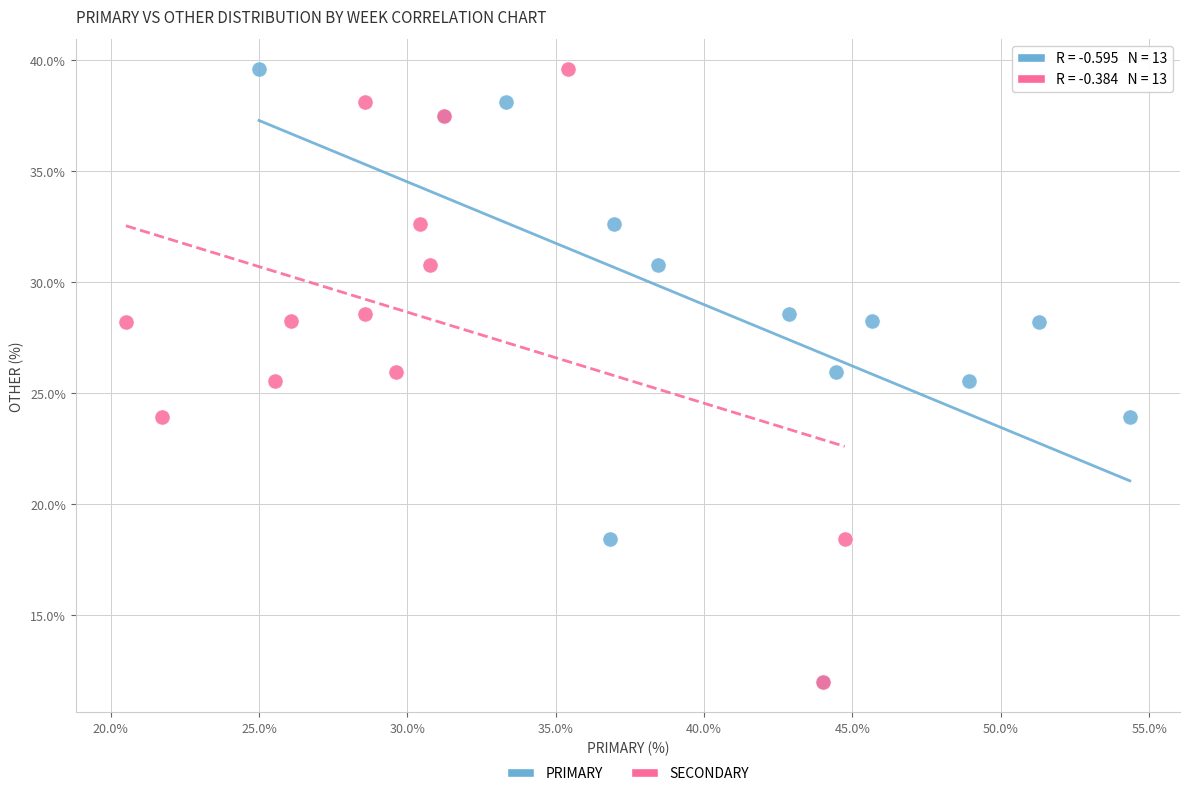

What are all the series names shown in the legend?

PRIMARY, SECONDARY